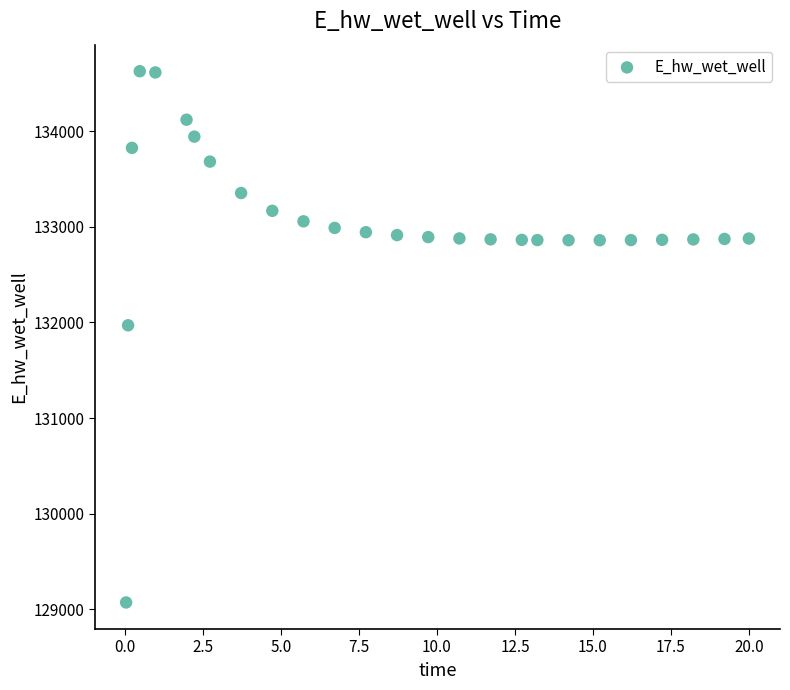

What Y value in the scatter plot is closest to 131849?

131969.9